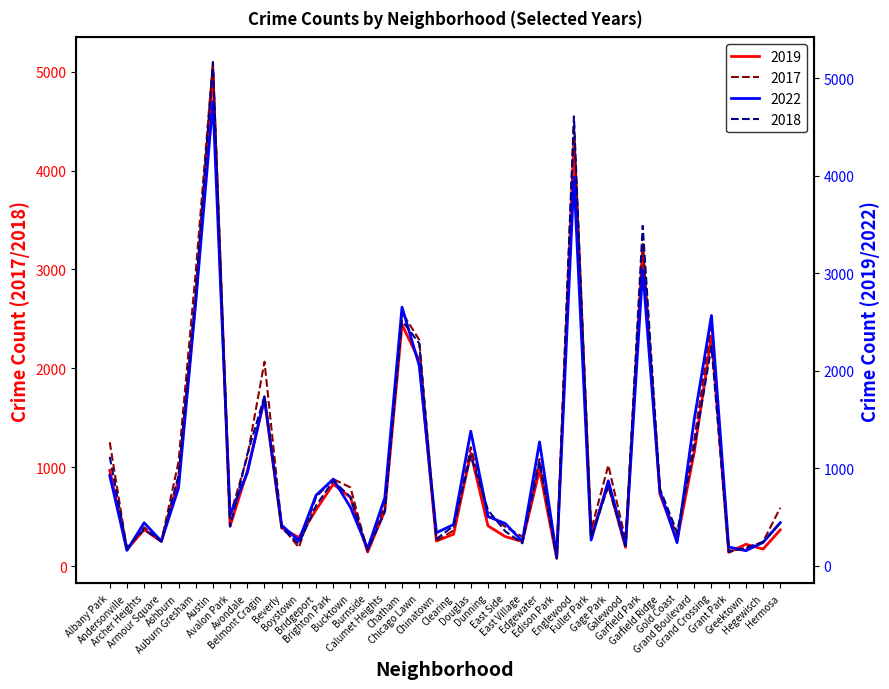

Which series changed the most between Auburn Gresham and Fuller Park?

2017